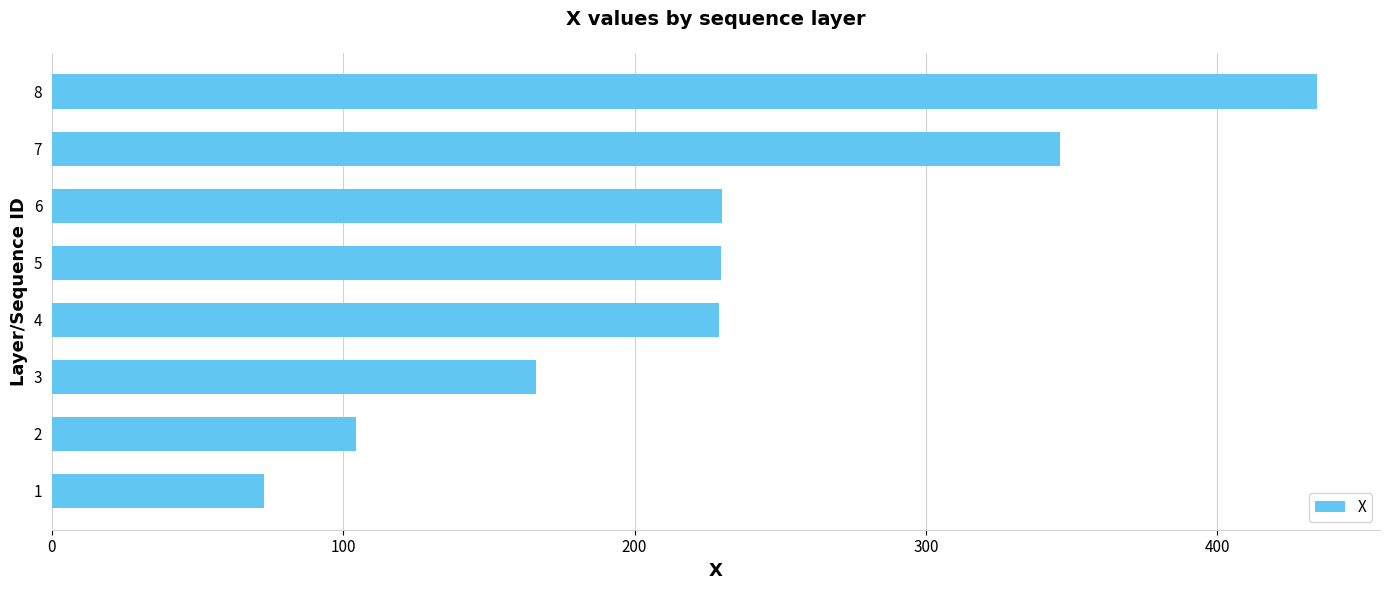

Are the bars horizontal?

Yes